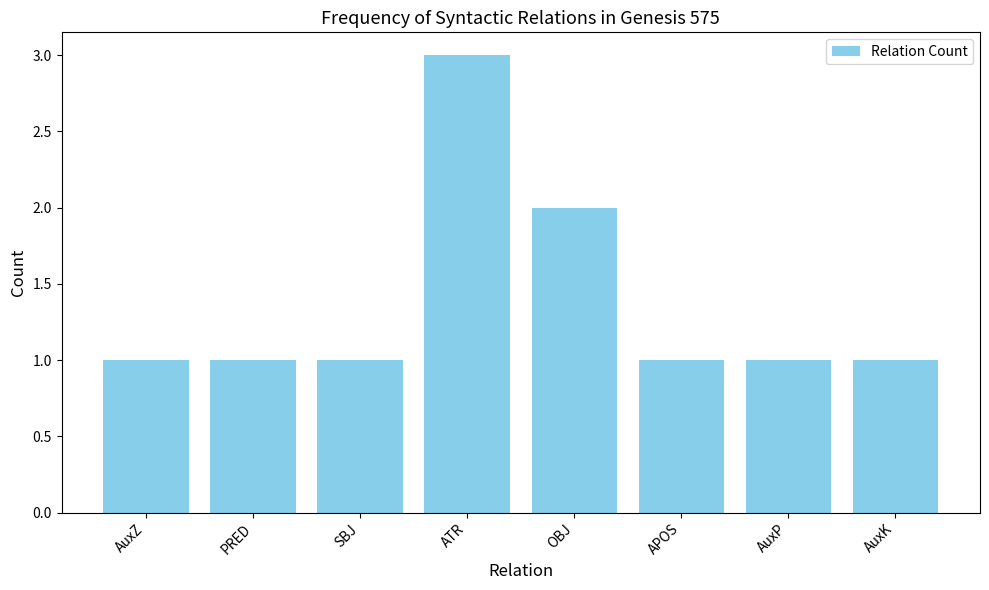

Is it true that the value at PRED is 1?

True